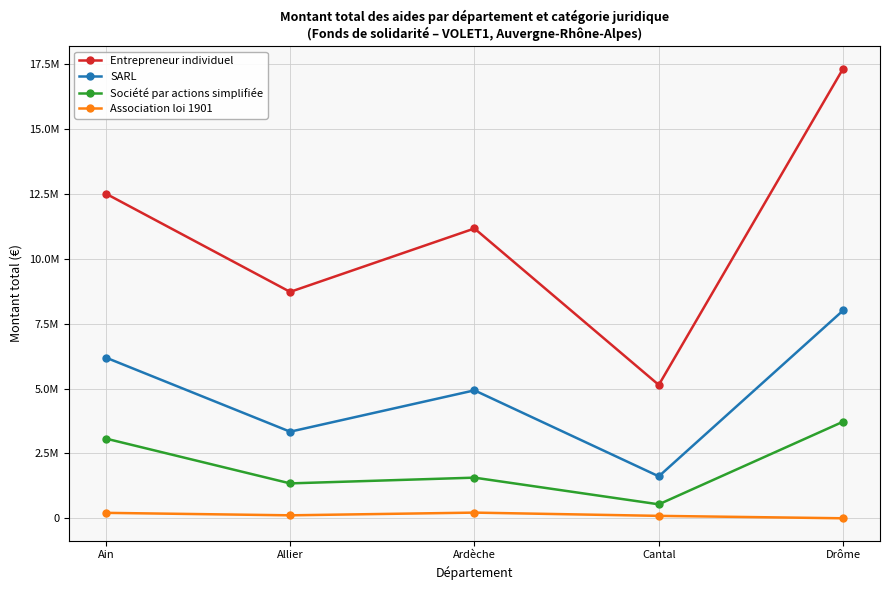

Is this an area chart (filled region under the line)?

No